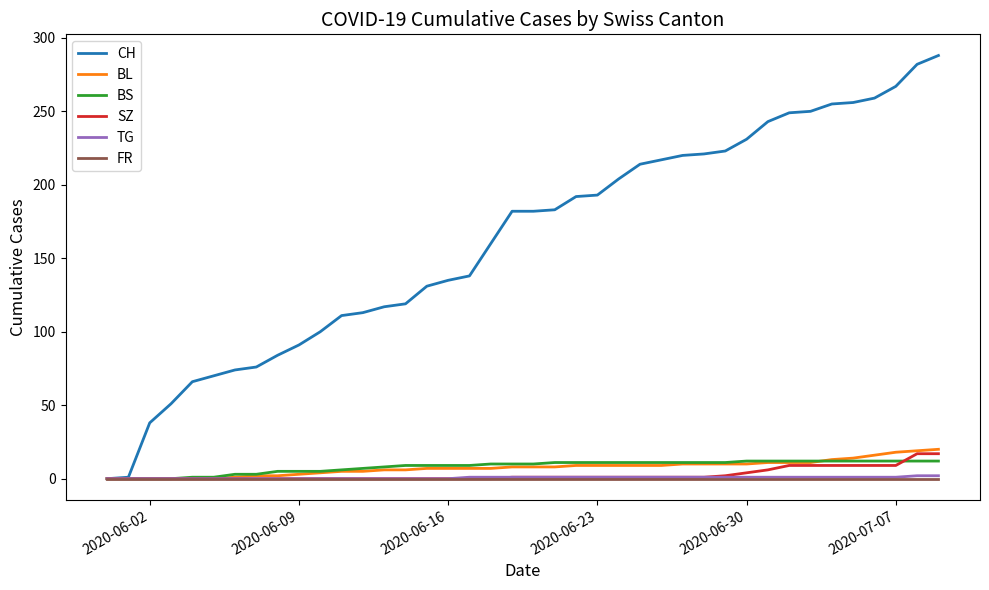

Which series has the largest total across all categories?

CH